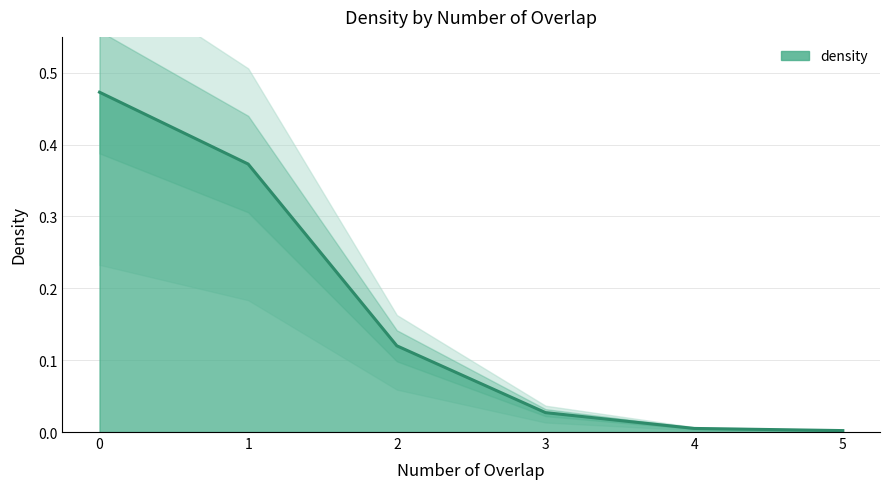

What is the average value?

0.2